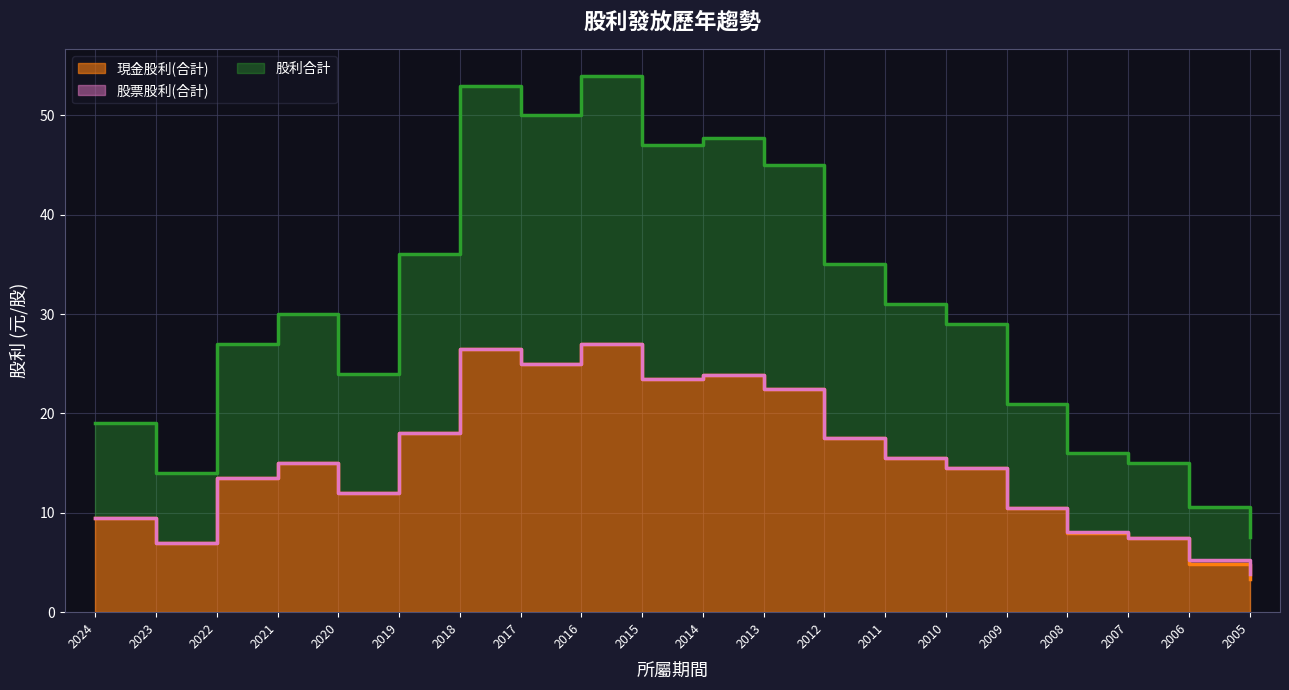

True or false: 現金股利(合計) and 股利合計 cross at least once.

False